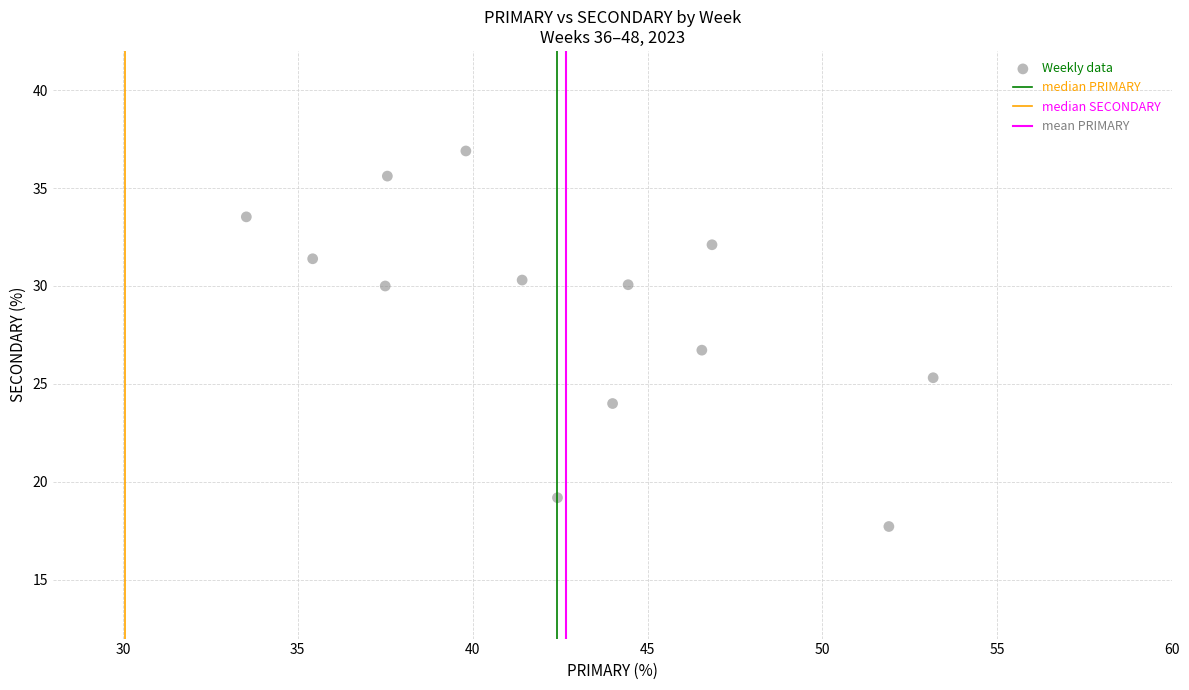

What is the range of Y values (max minus min)?

19.2